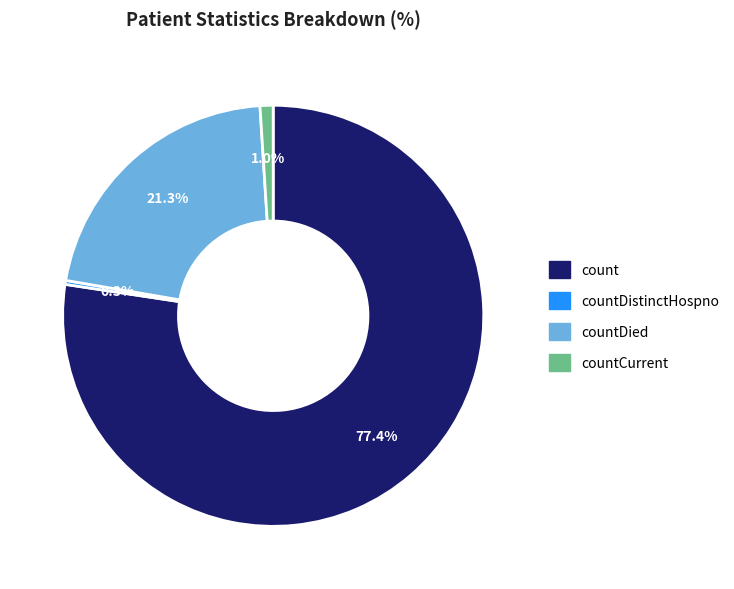

Does any single category account for the majority?

Yes